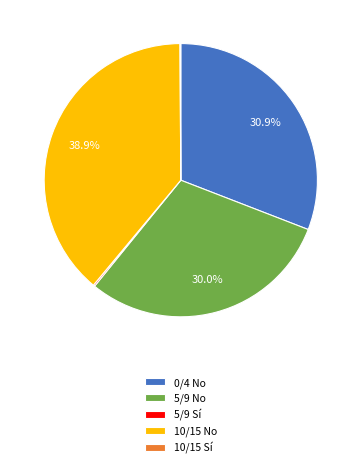

What portion of the pie excludes 5/9 No?

70.0%